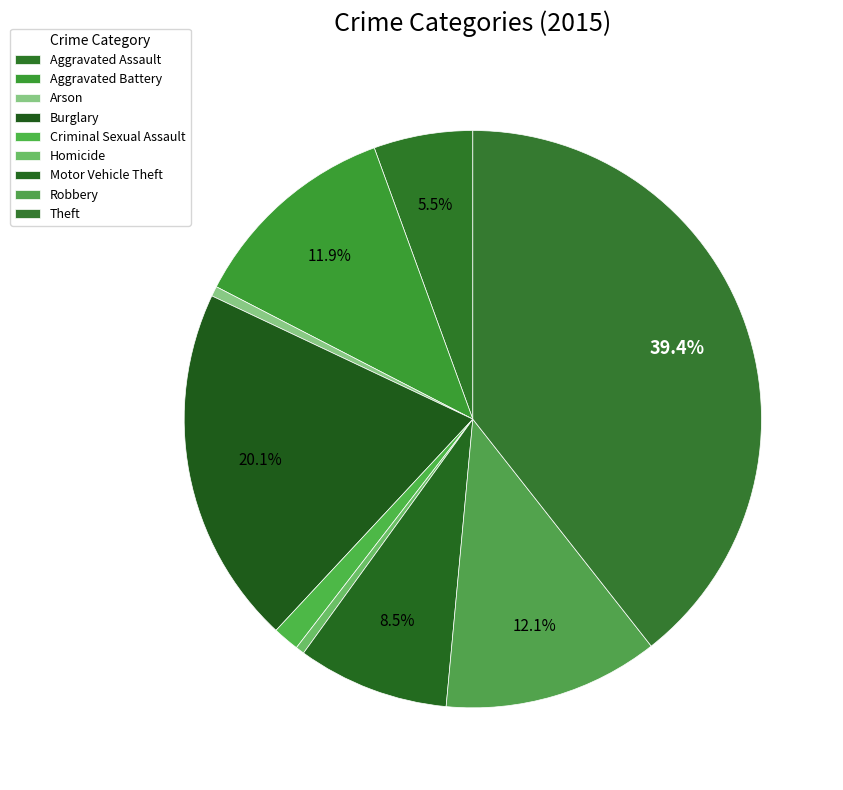

Is the sum of Criminal Sexual Assault and Aggravated Battery greater than half?

No